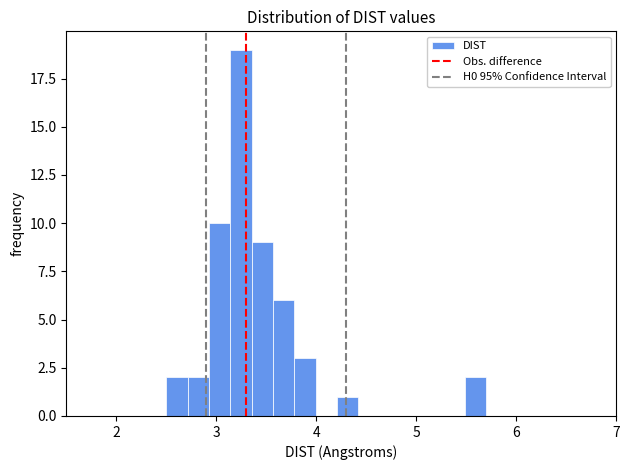

Read against the x-axis, roughly where is the centre of the tallest bar?

3.2